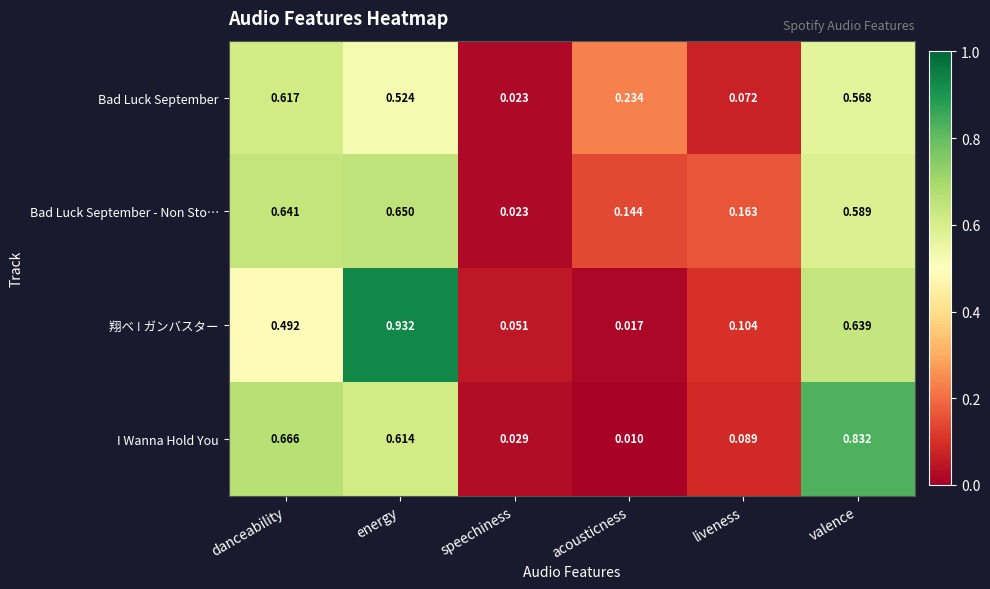

At valence, list the series in order from smallest to largest.

Bad Luck September, Bad Luck September - Non Sto…, 翔べ ! ガンバスター, I Wanna Hold You